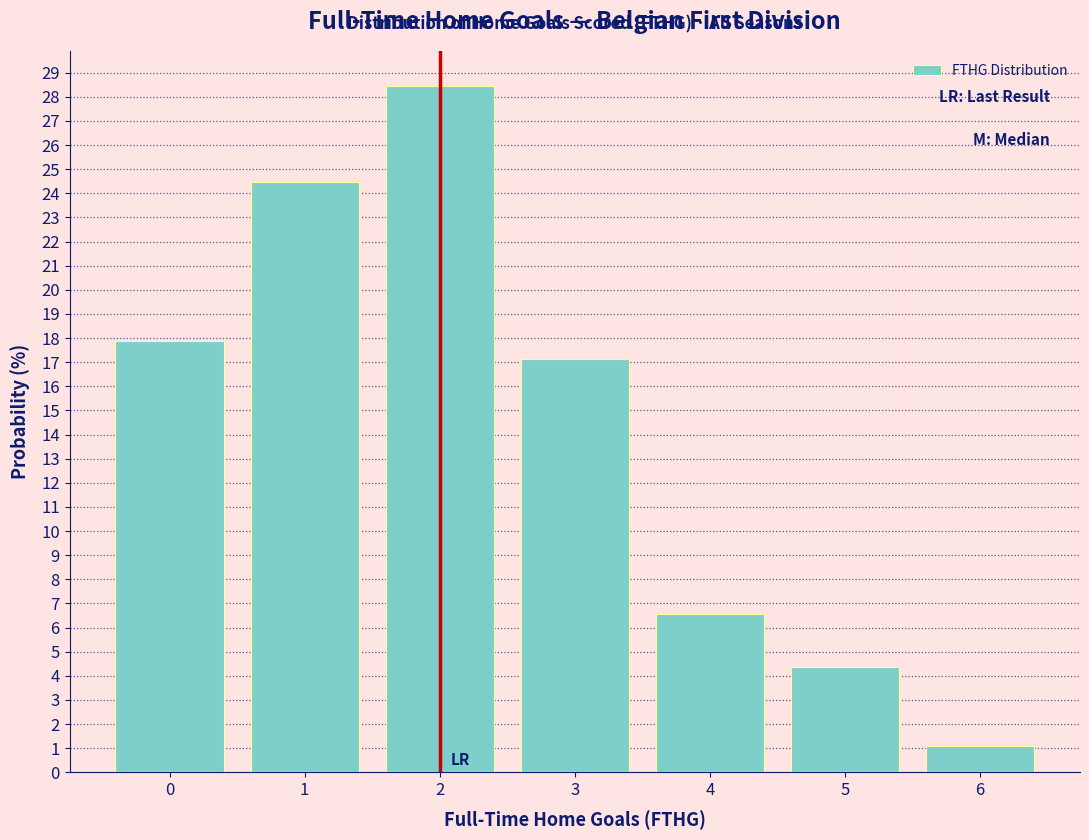

Over which range of the x-axis is the bar tallest?

1.5 to 2.5